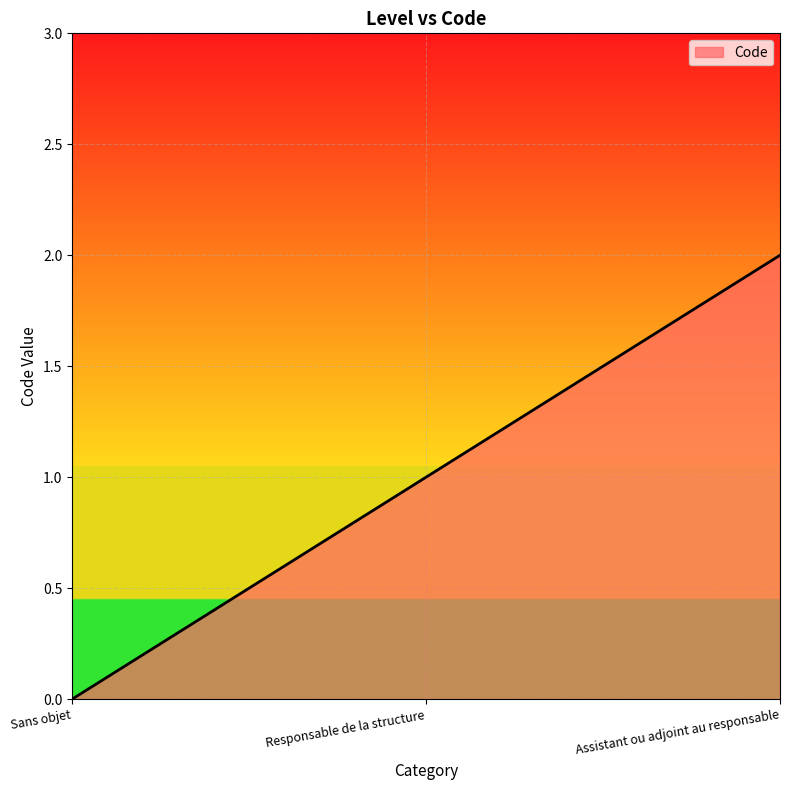

Between Responsable de la structure and Sans objet, which is larger?

Responsable de la structure